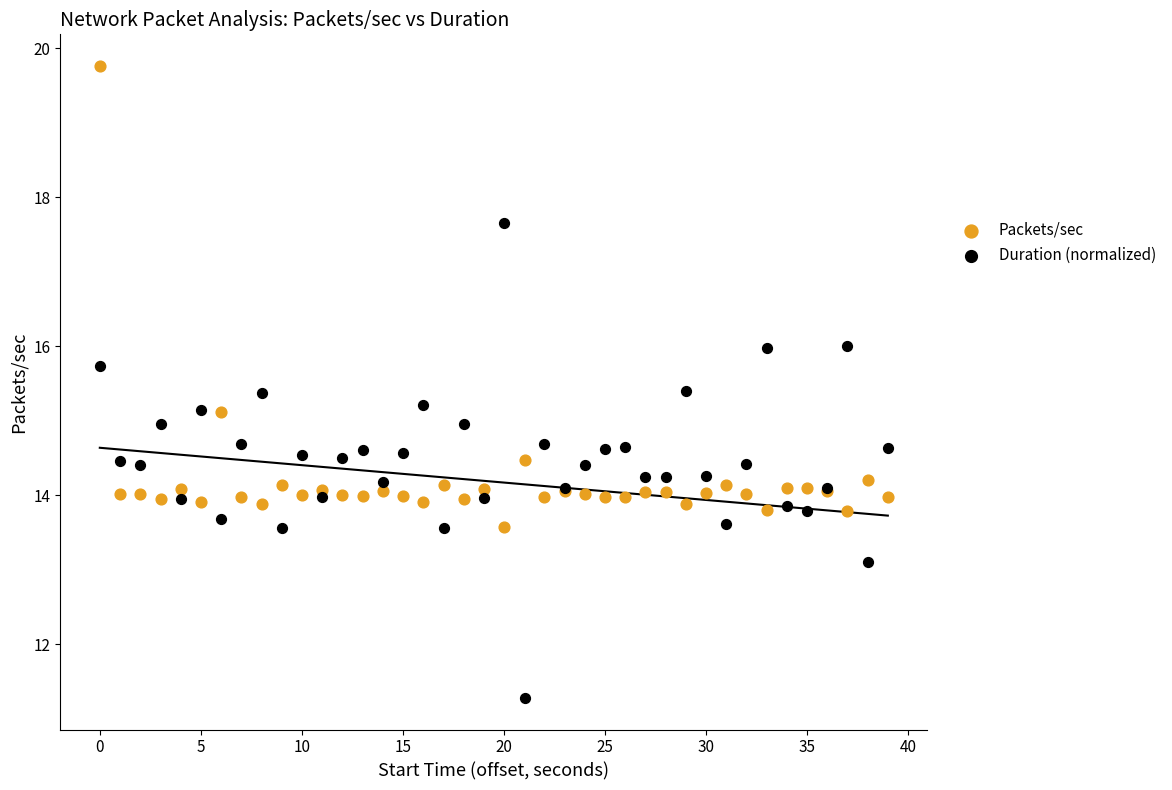

What are all the series names shown in the legend?

Packets/sec, Duration (normalized)